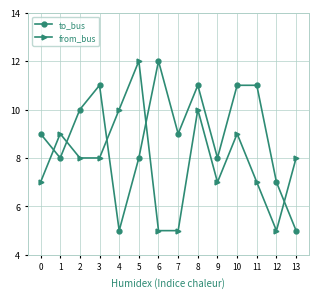

Reading right to left, transcribe all the data shown in this chart.

to_bus: 5	7	11	11	8	11	9	12	8	5	11	10	8	9
from_bus: 8	5	7	9	7	10	5	5	12	10	8	8	9	7